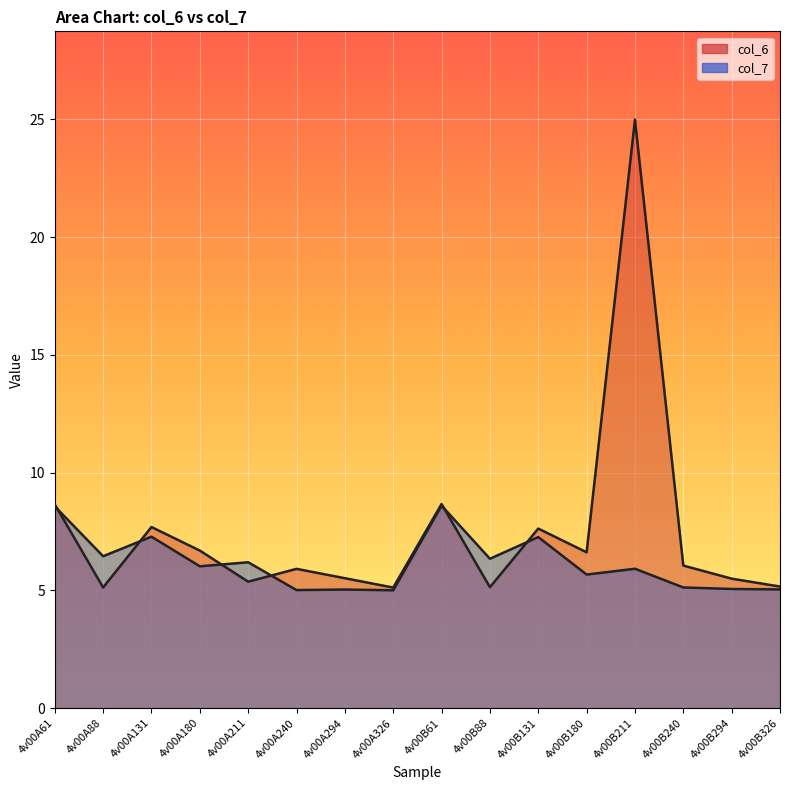

At which label does col_7 first exceed 6?

4v00A61